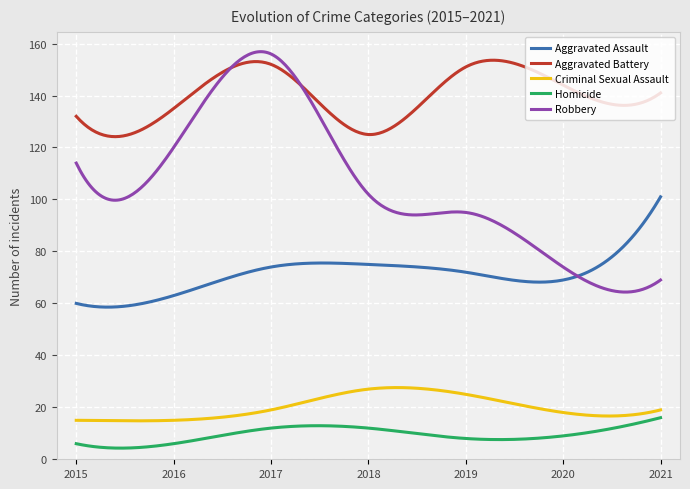

Which series has the widest spread of values?

Robbery